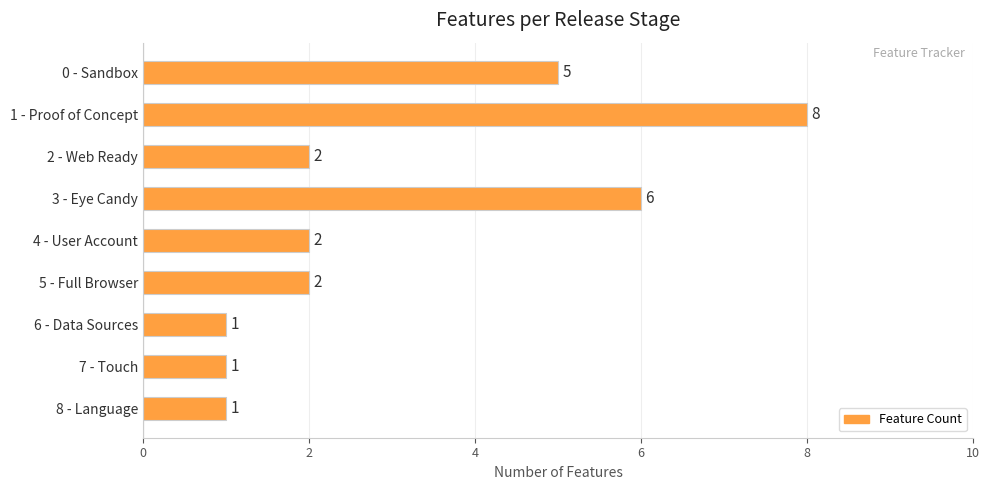

Which category has the highest value across all series?

1 - Proof of Concept